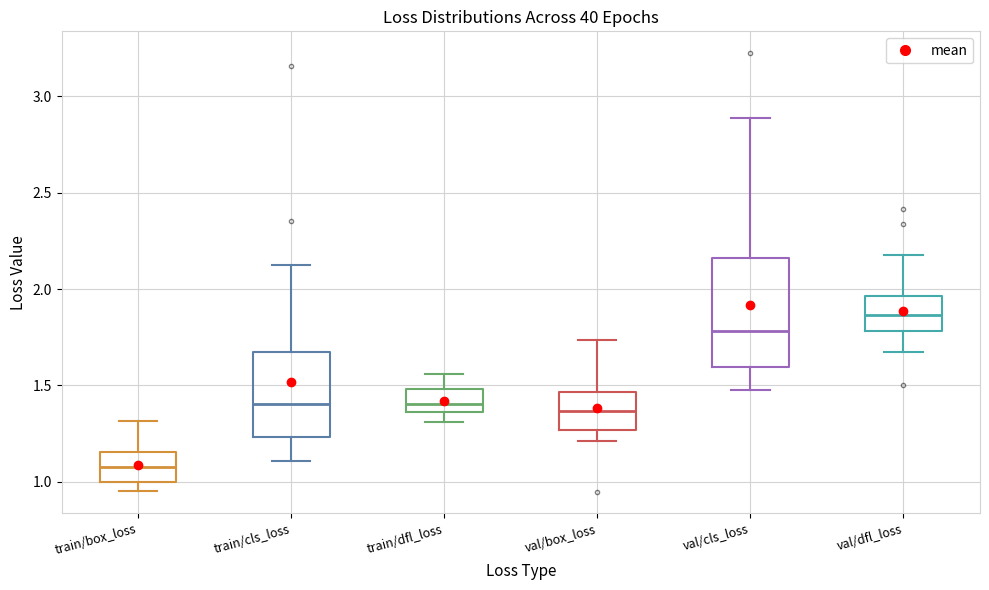

Which box's median line is the highest?

val/dfl_loss